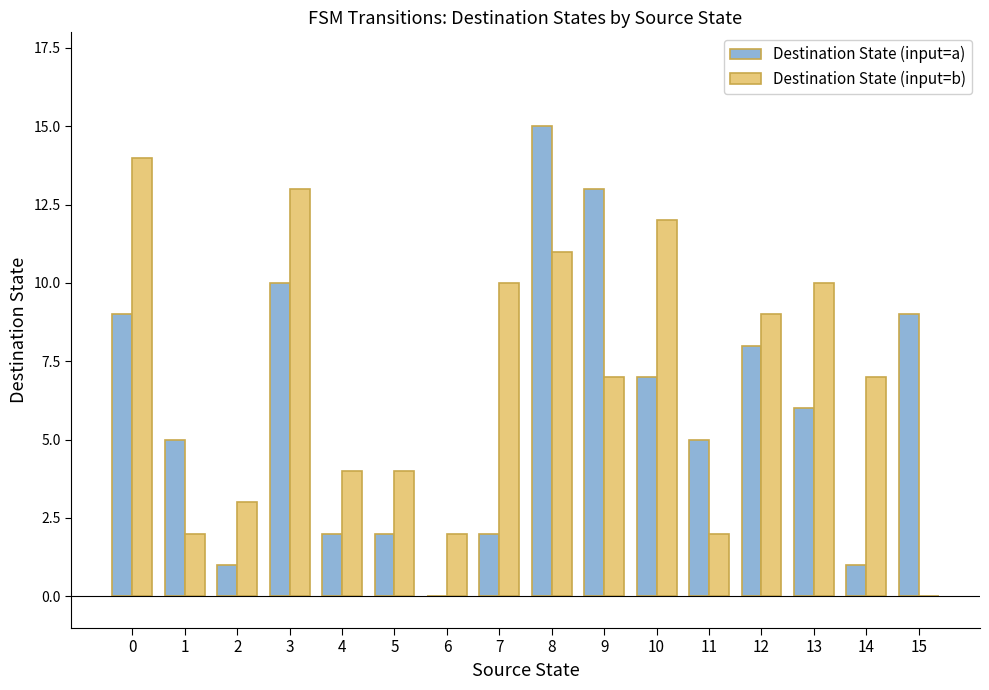

Is the value of Destination State (input=a) at 9 greater than the value of Destination State (input=b) at 10?

Yes